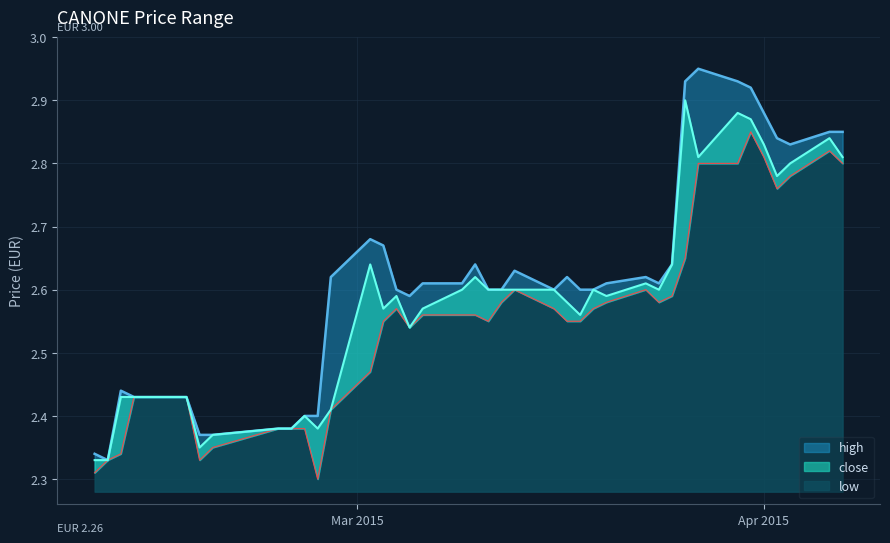

What are all the series names shown in the legend?

high, close, low